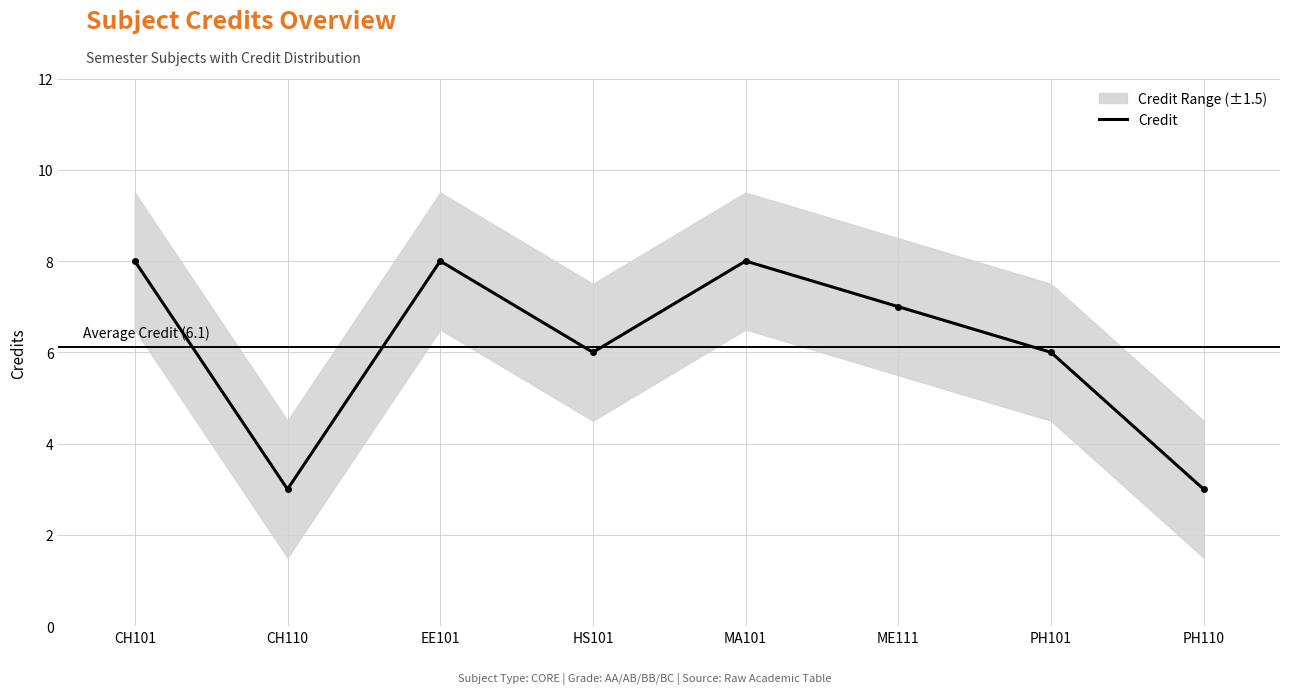

What is the change in value from CH101 to ME111?

-1